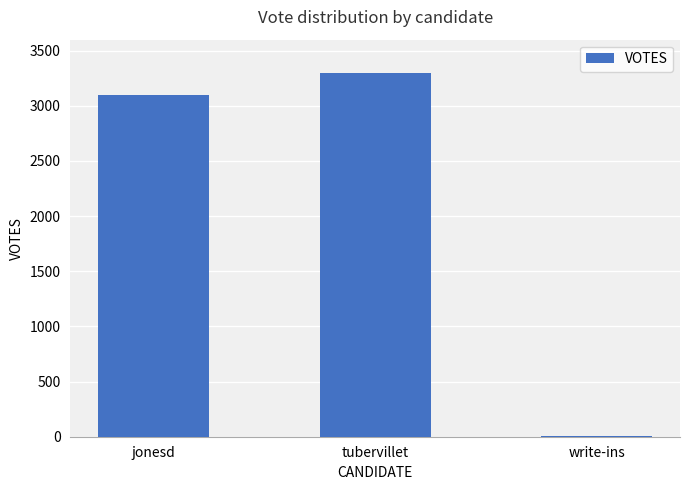

Reading right to left, transcribe all the data shown in this chart.

write-ins=4	tubervillet=3294	jonesd=3098